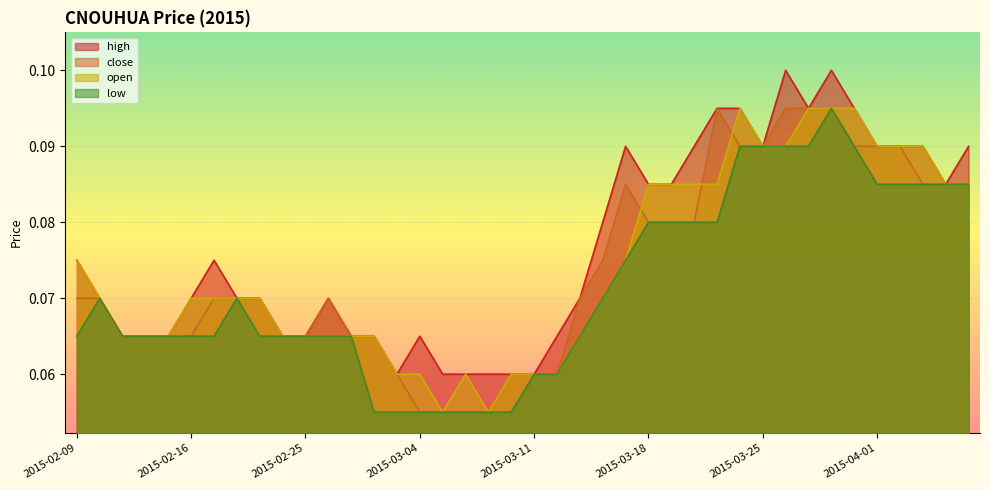

Count the high values in the range 0 to 1.

40